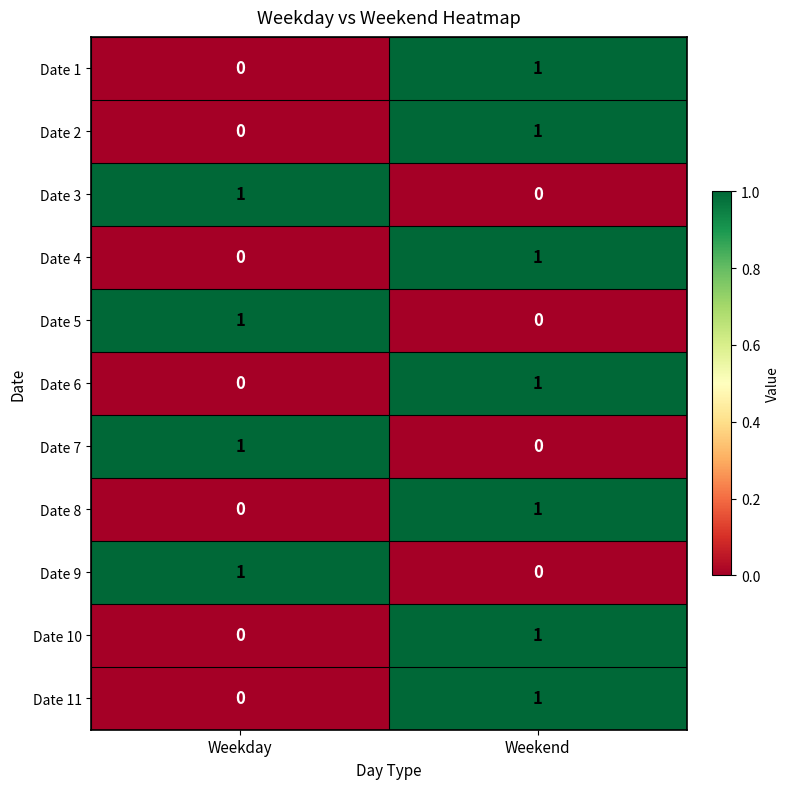

Is it true that Date 9 equals 0 at Weekend?

True